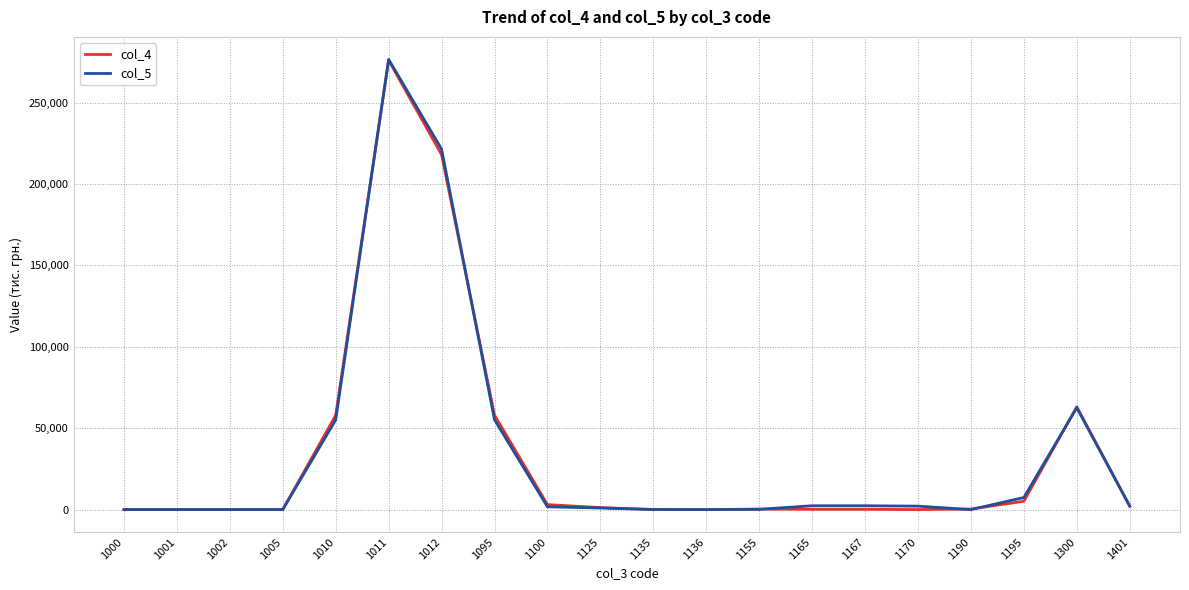

Which series has the largest range (max minus min)?

col_5